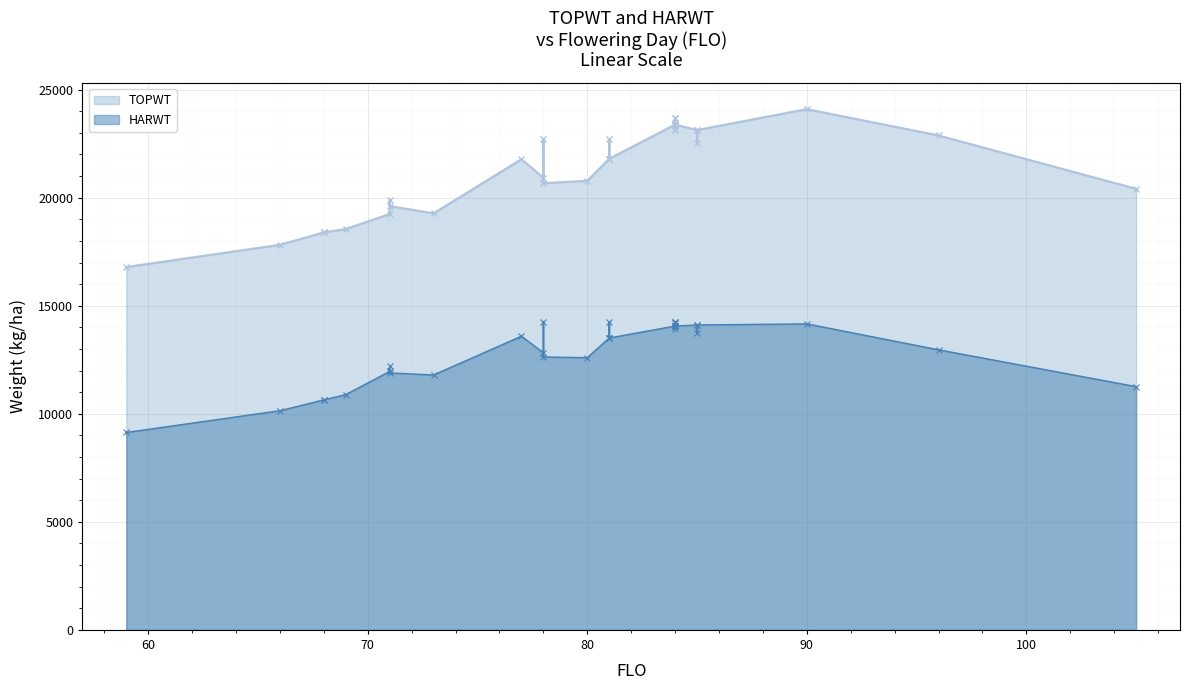

What are all the series names shown in the legend?

TOPWT, HARWT